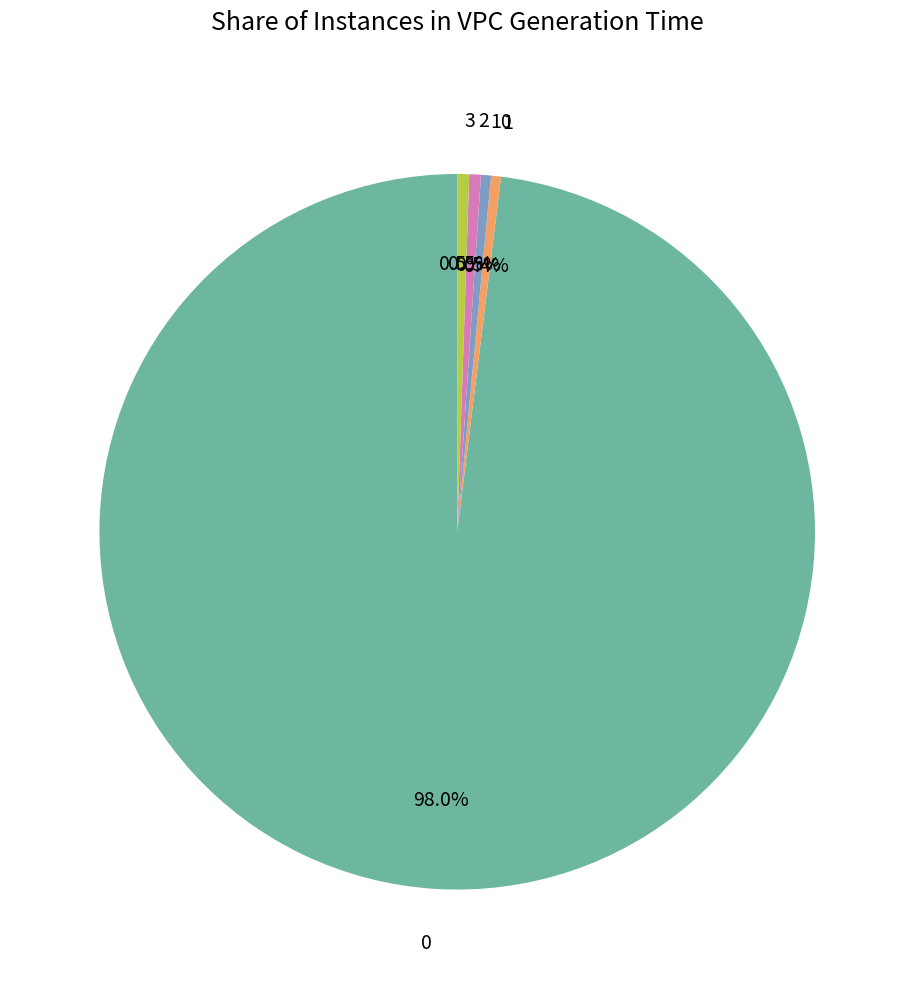

What is the total percentage of 0 and 3?

98.6%